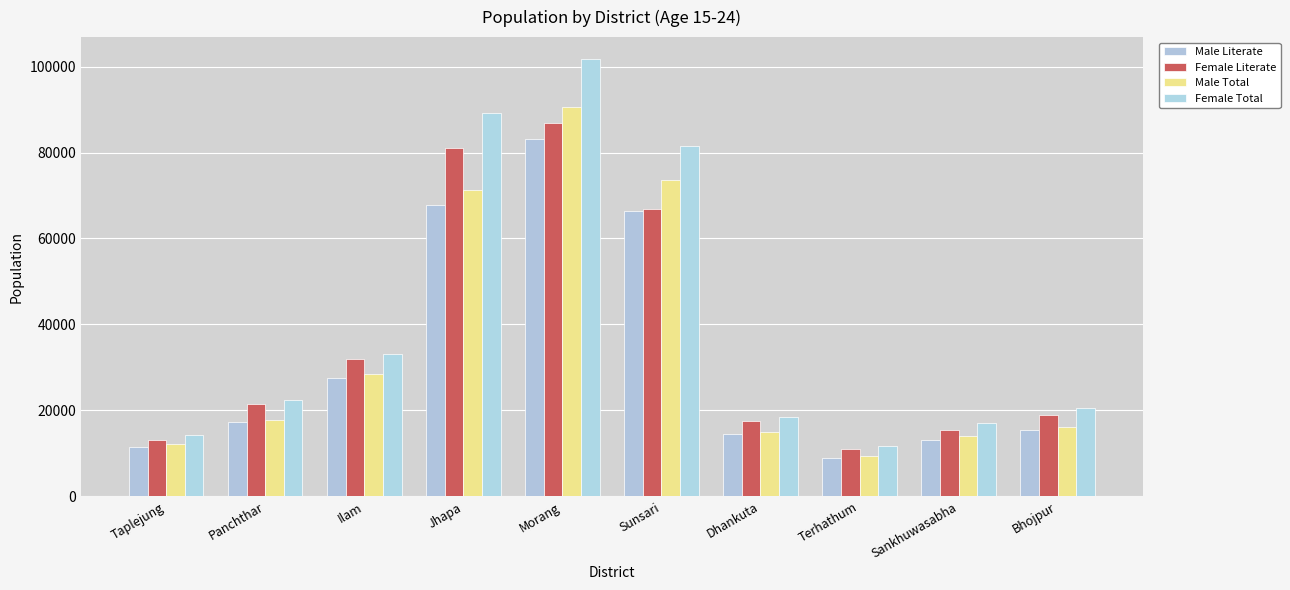

Are the bars horizontal?

No